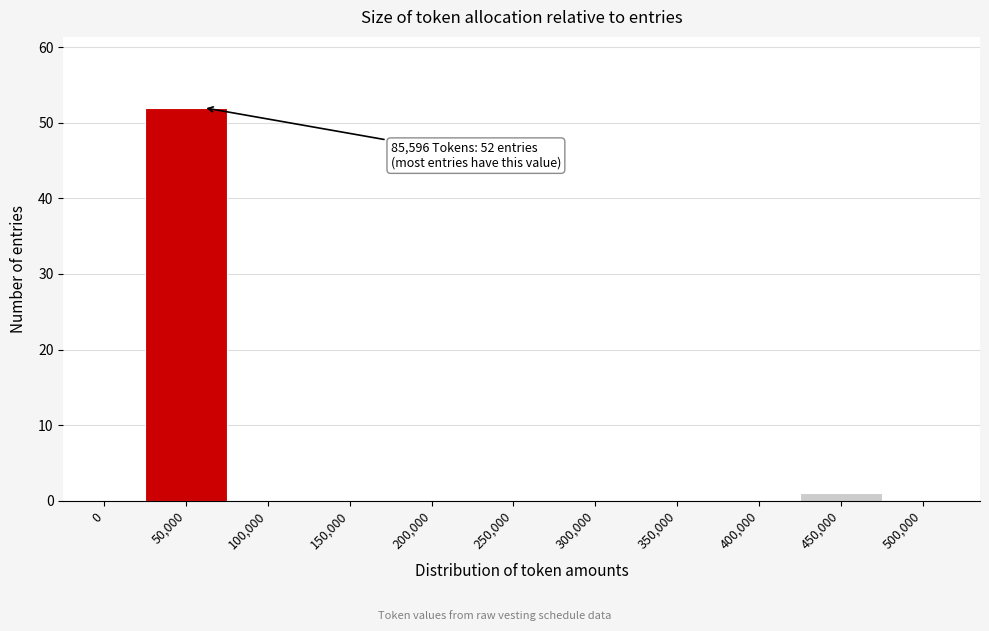

Reading left to right, what are all the values shown in this chart?

0=0	50,000=52	100,000=0	150,000=0	200,000=0	250,000=0	300,000=0	350,000=0	400,000=0	450,000=1	500,000=0